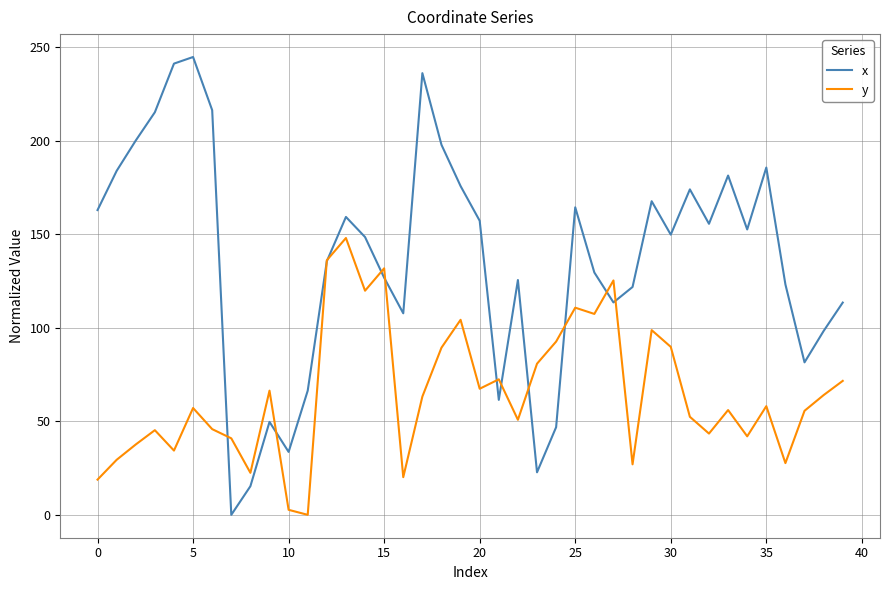

List the series in order of their overall mean, lowest first.

y, x